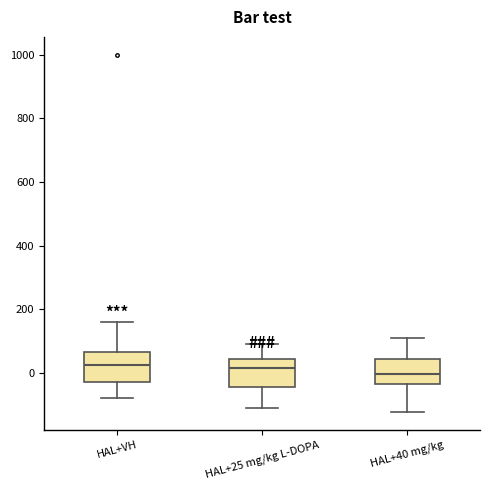

Where does the upper whisker of the box for HAL+25 mg/kg L-DOPA end on the y-axis? The values are not printed on the chart, so give them approximately, as read against the axis.

80